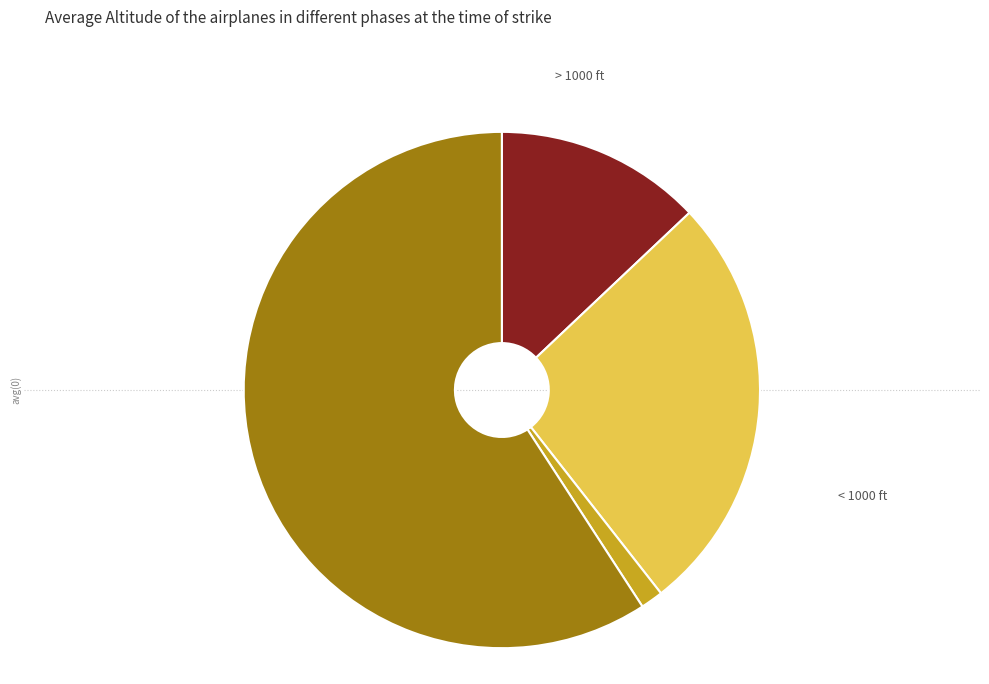

Is there a majority slice in this chart?

Yes